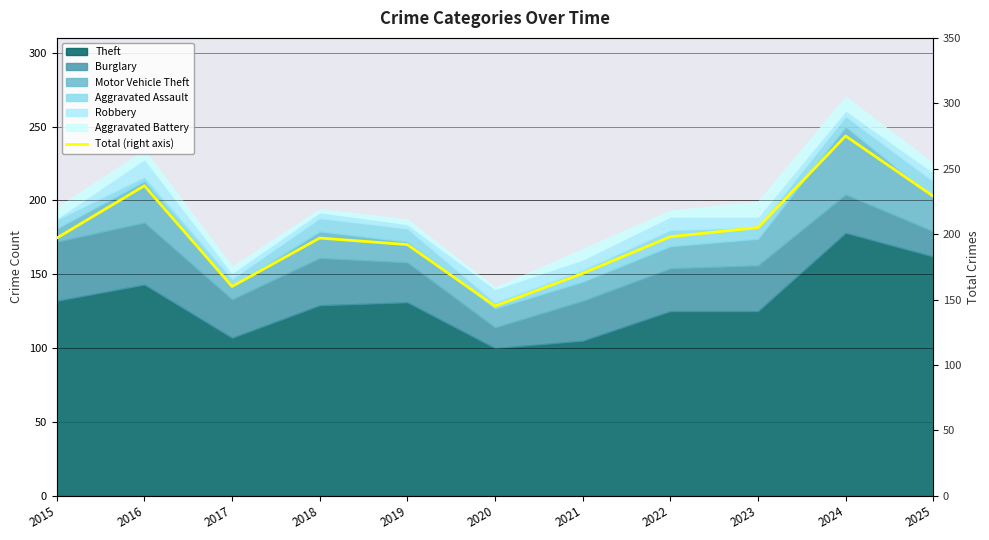

What is the difference between the maximum and minimum values?

130